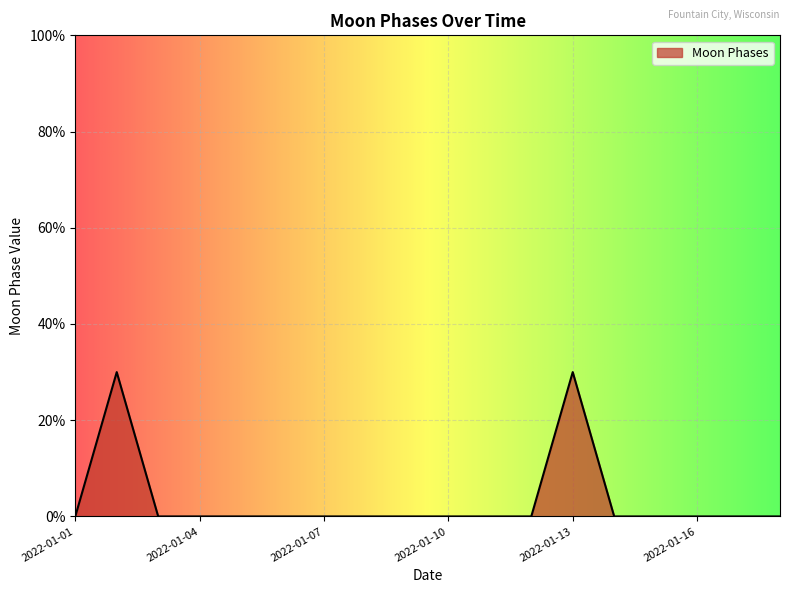

Does the chart have visible grid lines?

Yes